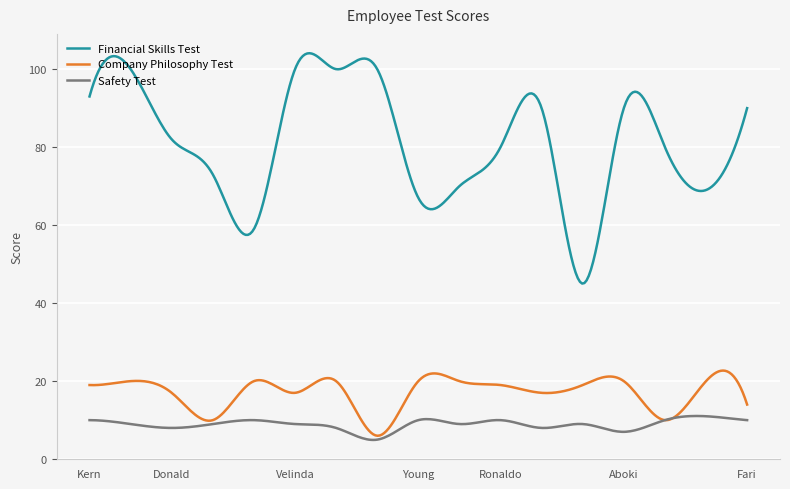

Which series has the largest range (max minus min)?

Financial Skills Test